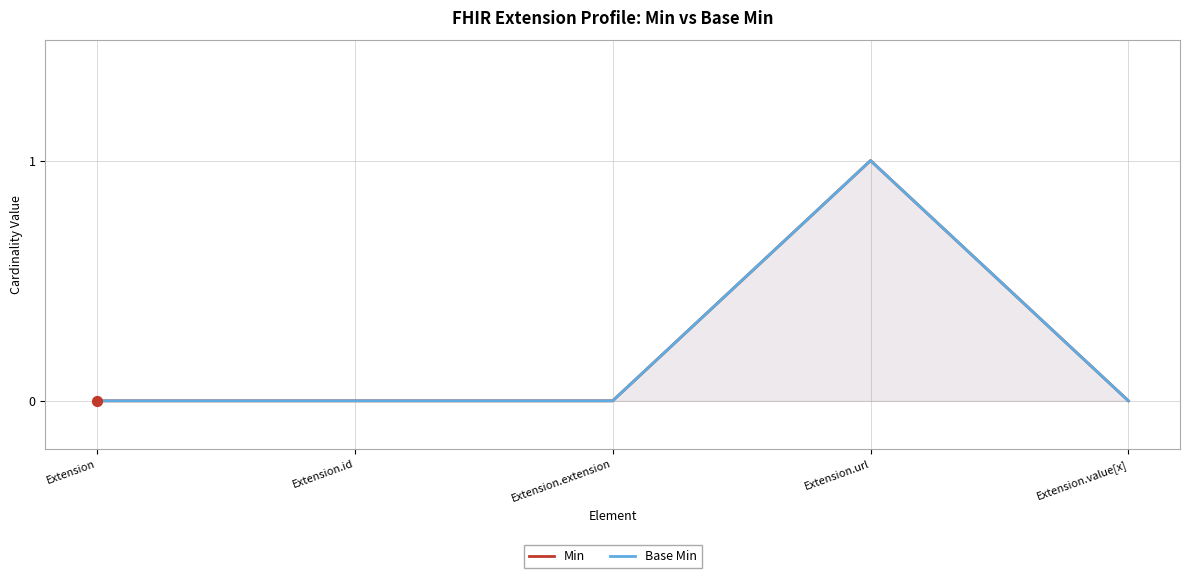

Which series contains the highest Y value?

Min